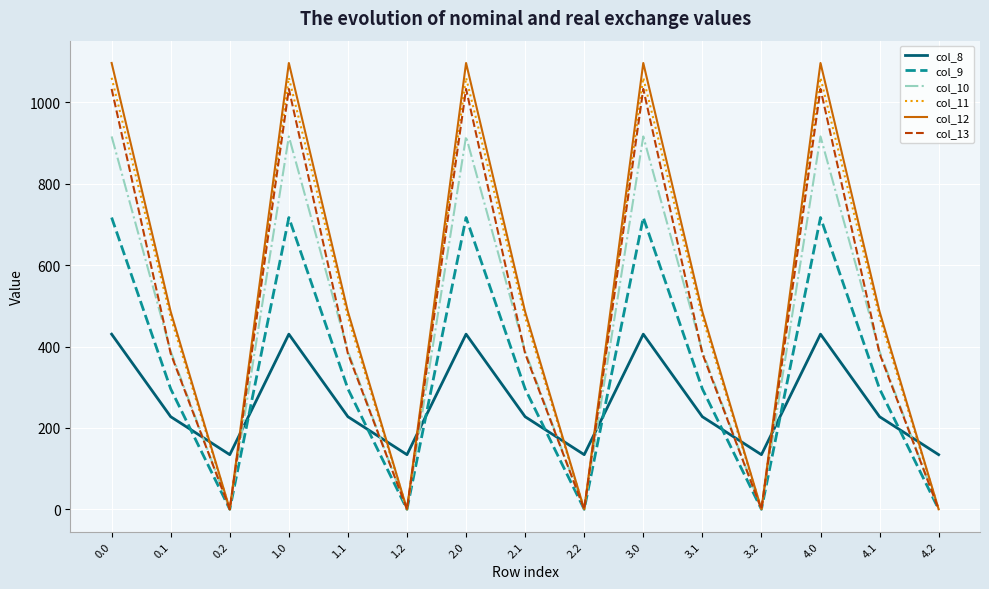

What is the difference between the col_11 values at 1.1 and 0.0?

588.6